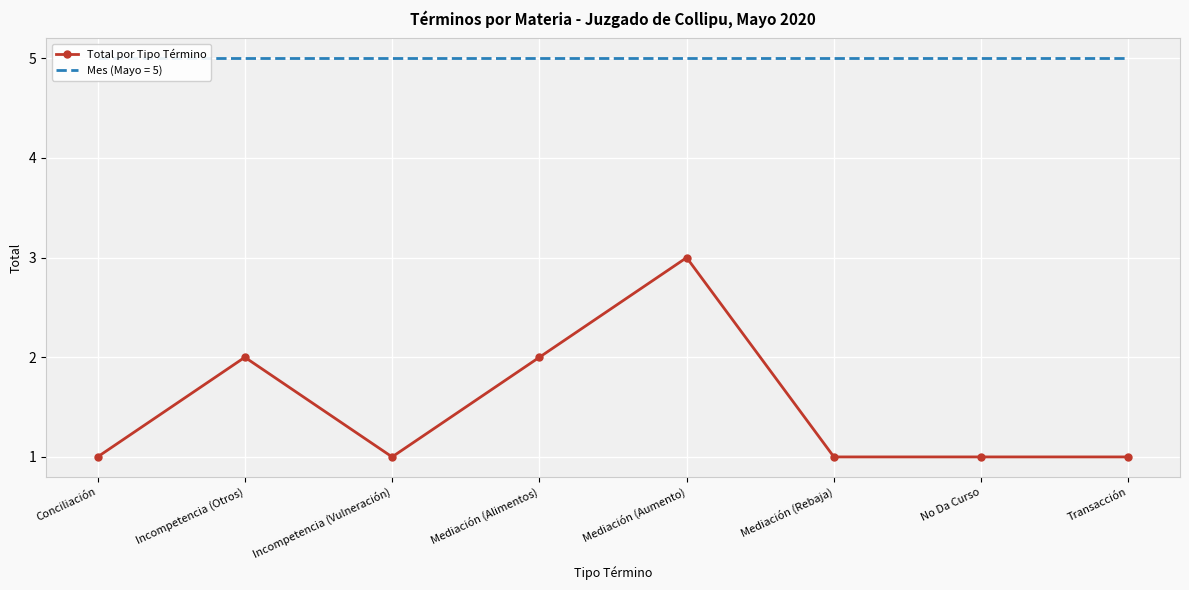

What is the maximum value shown in the chart?

3